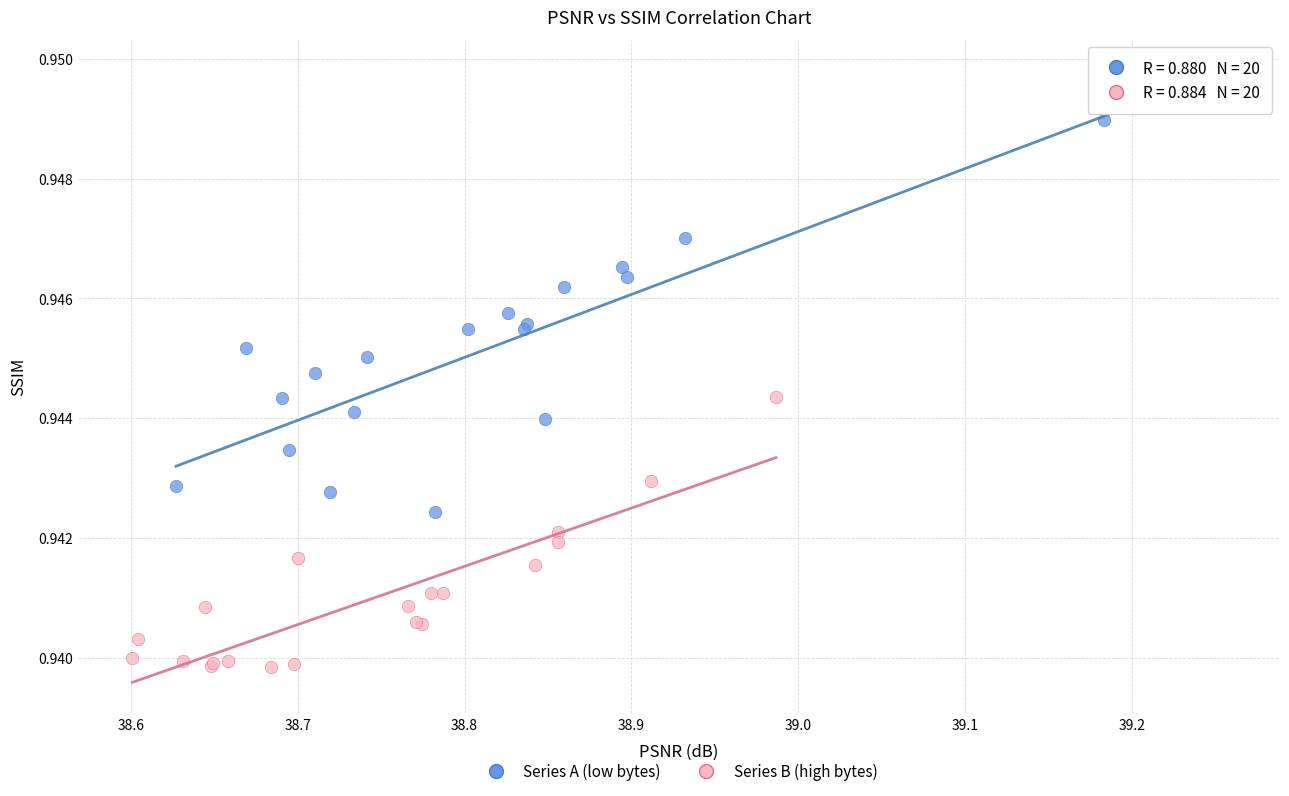

Which series has the widest spread of Y values?

Series A (low bytes)